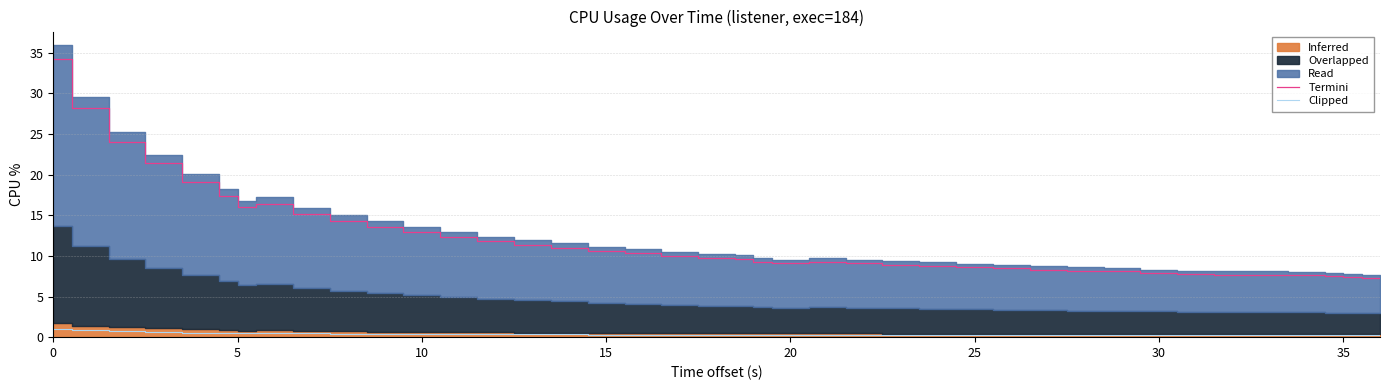

Reading left to right, extract all data points from this chart.

Termini: 34.2	28.2	24.0	21.4	19.1	17.4	16.0	16.4	15.2	14.3	13.6	12.9	12.3	11.8	11.4	11.0	10.6	10.3	10.0	9.7	9.6	9.3	9.1	9.3	9.1	8.9	8.8	8.6	8.5	8.3	8.2	8.1	7.9	7.8	7.7	7.7	7.6	7.5	7.4	7.3
Clipped: 1.0	0.8	0.7	0.6	0.6	0.5	0.5	0.5	0.5	0.4	0.4	0.4	0.4	0.4	0.3	0.3	0.3	0.3	0.3	0.3	0.3	0.3	0.3	0.3	0.3	0.3	0.3	0.3	0.3	0.2	0.2	0.2	0.2	0.2	0.2	0.2	0.2	0.2	0.2	0.2